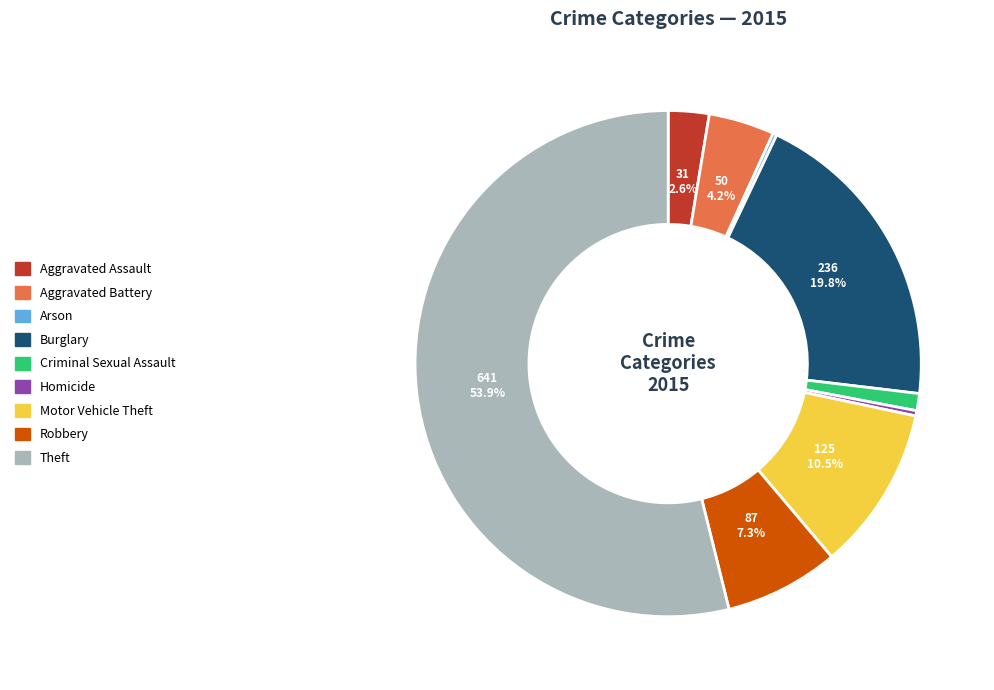

Is there a majority slice in this chart?

Yes